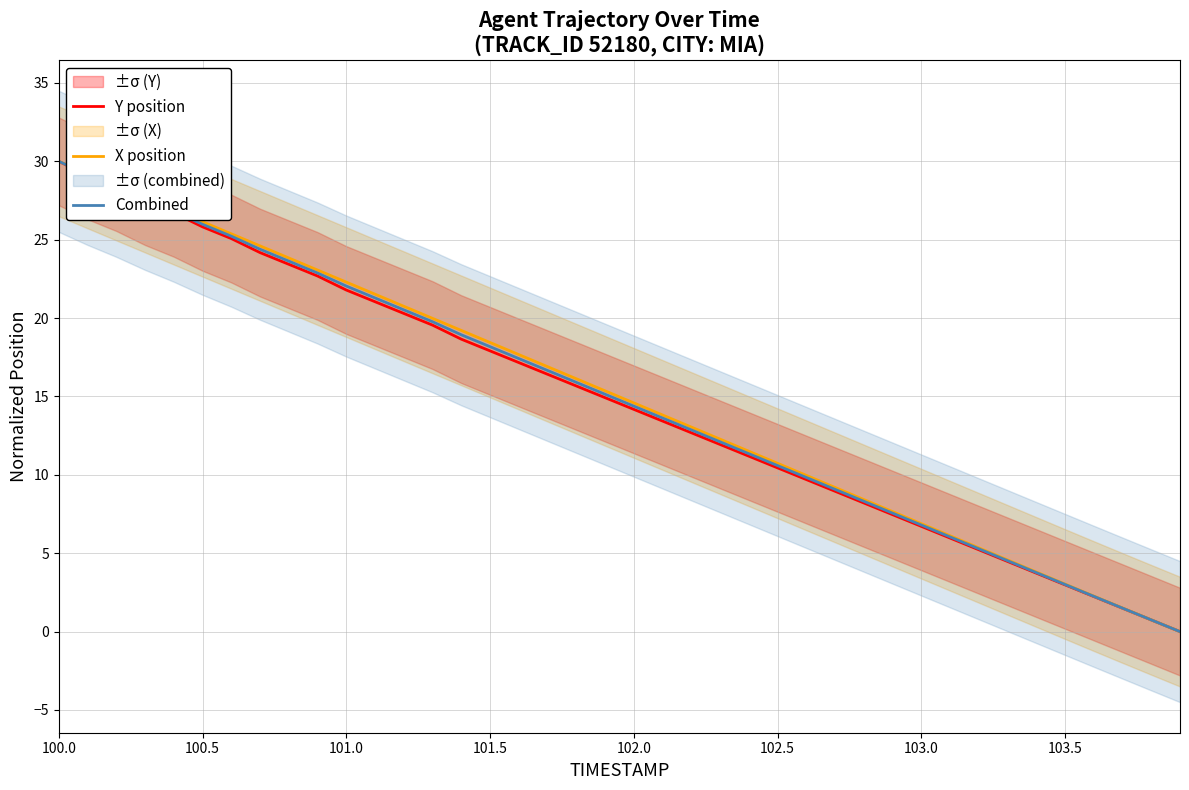

True or false: Y position has more than 1 points higher than both neighbors.

False